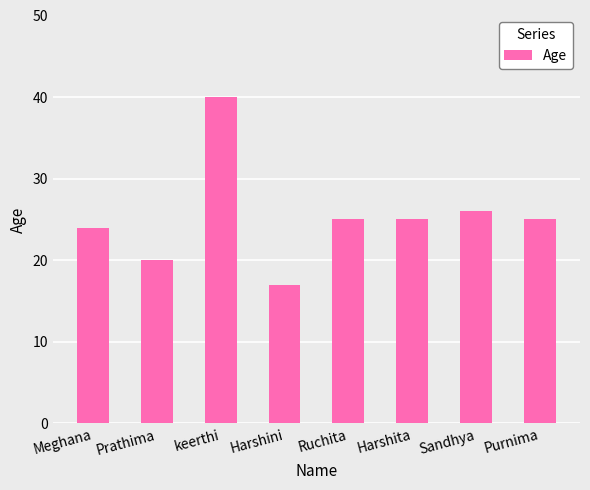

Read the value at Harshita.

25